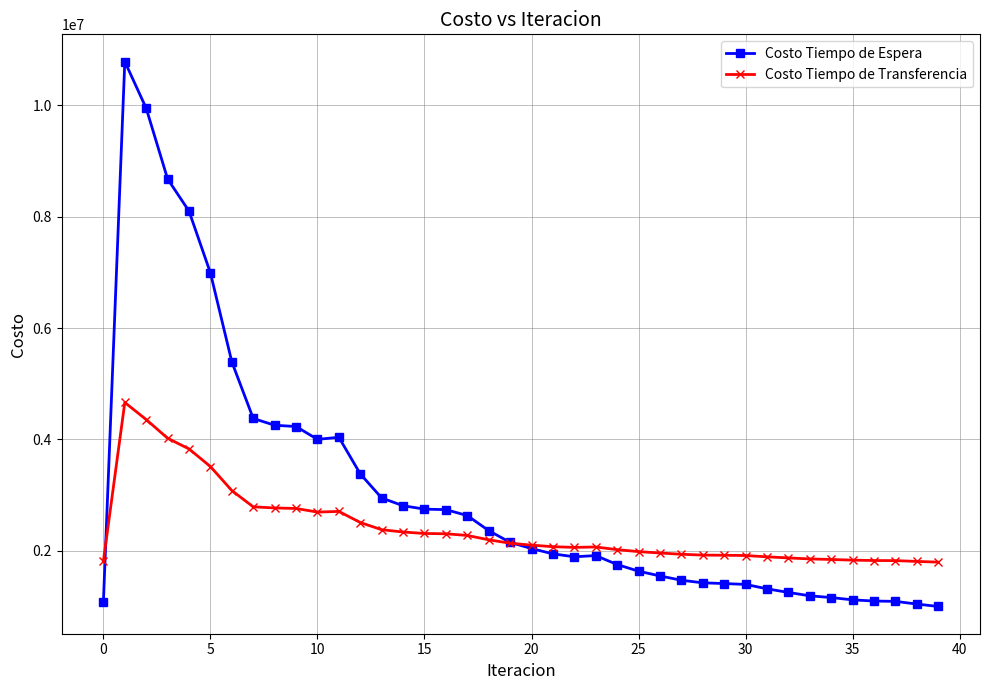

True or false: Costo Tiempo de Espera has more than 1 points higher than both neighbors.

True